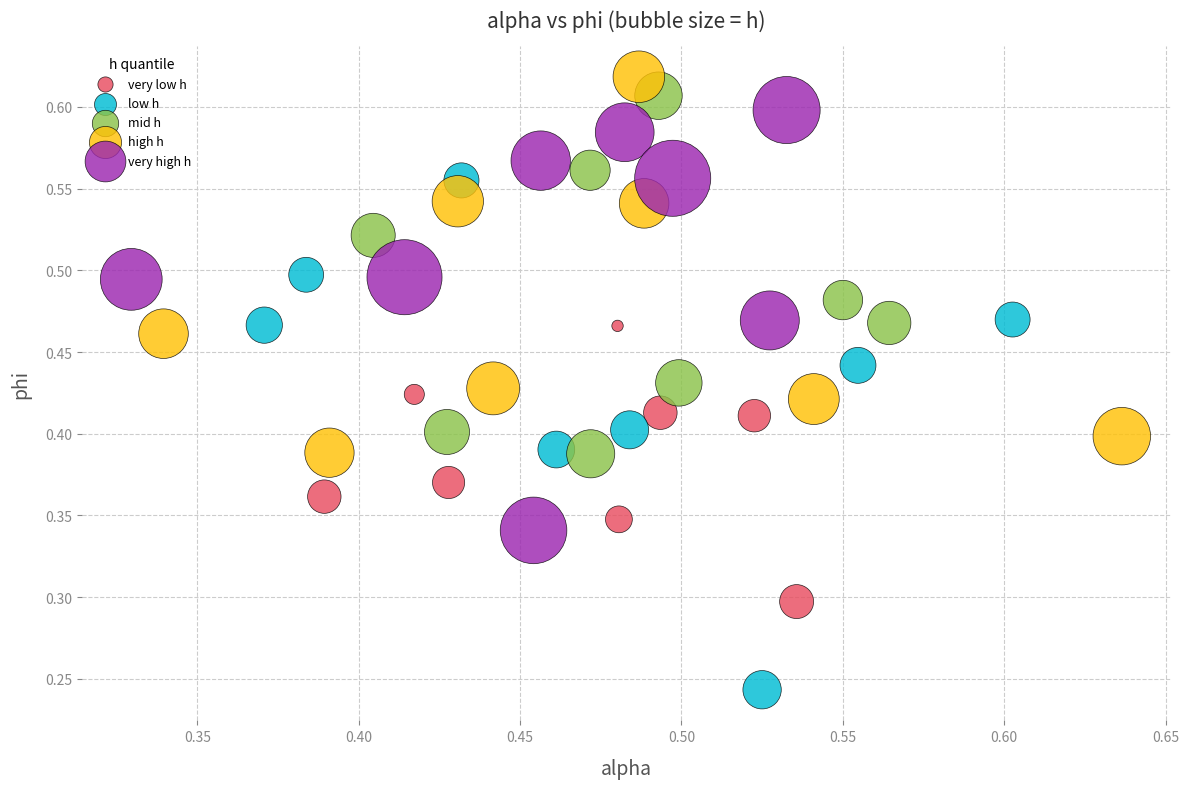

What are all the series names shown in the legend?

very low h, low h, mid h, high h, very high h